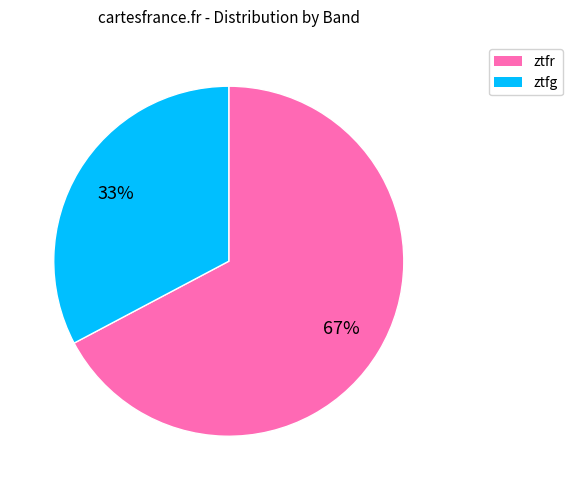

To the nearest percent, what percentage of the pie is ztfr?

67%